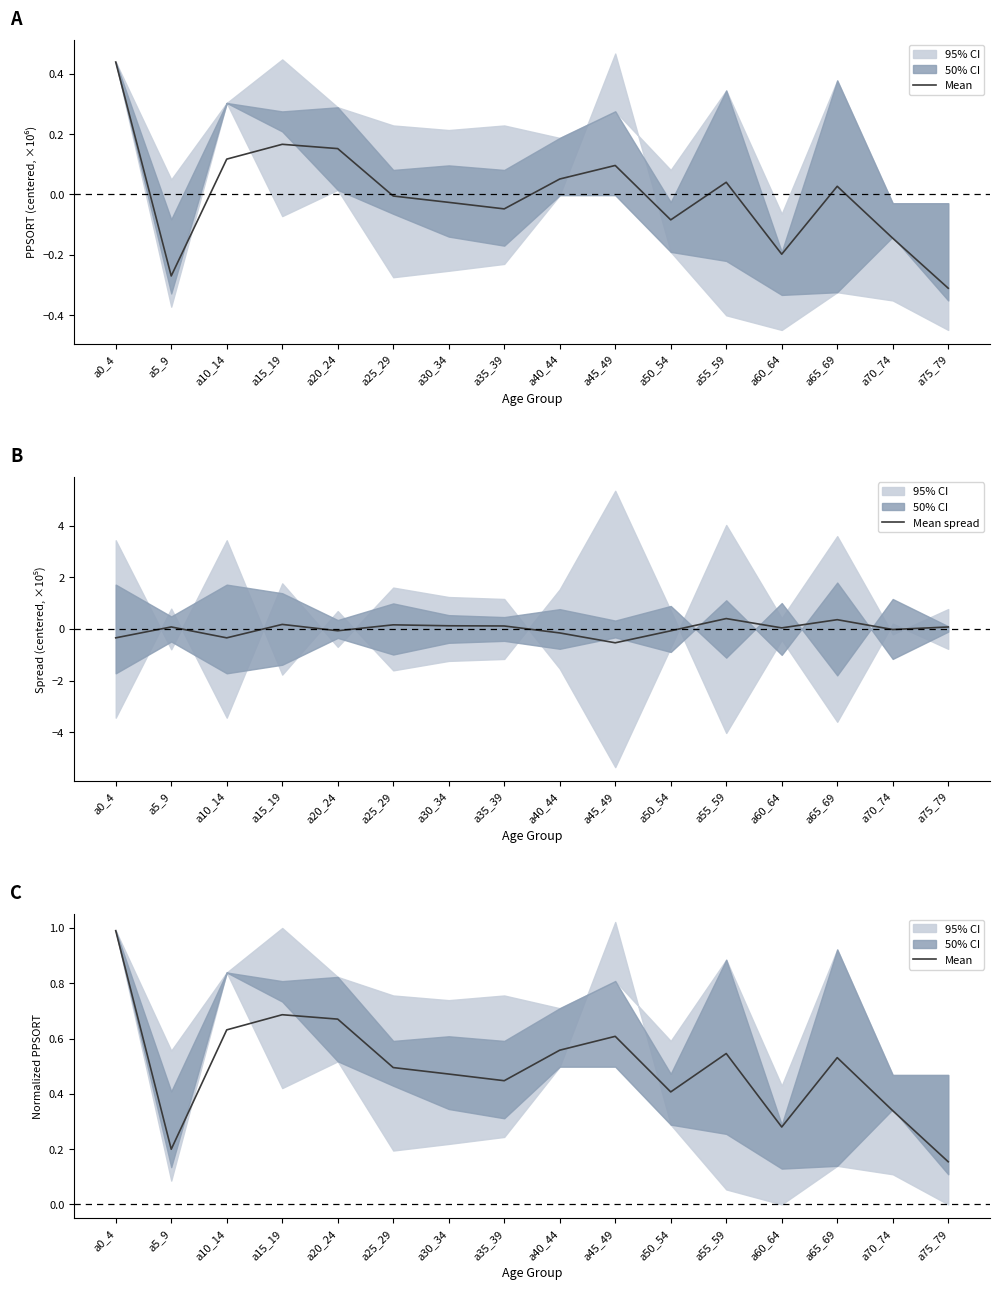

What position from the left is a55_59?

12